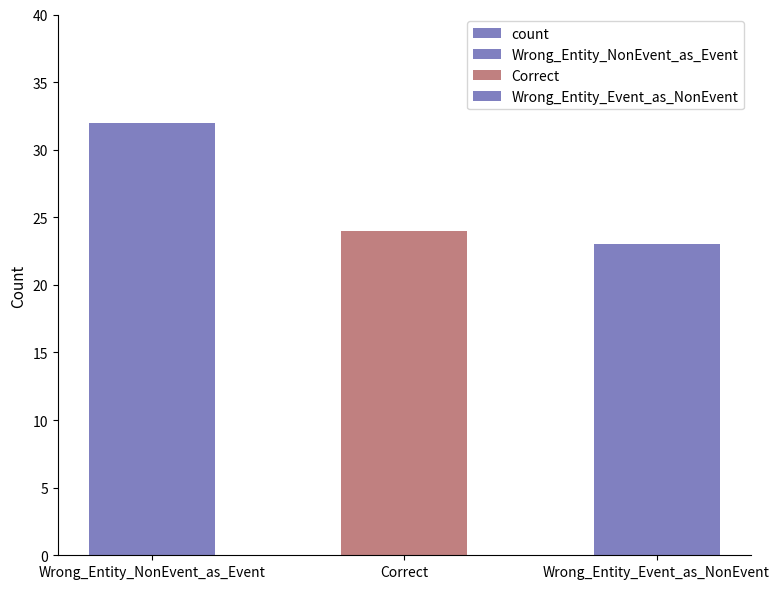

Count the values in the range 23 to 32.

3